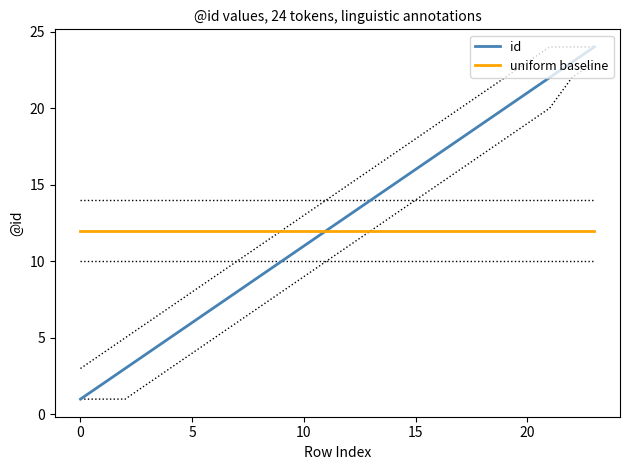

Is it true that uniform baseline equals 12 at 20?

True